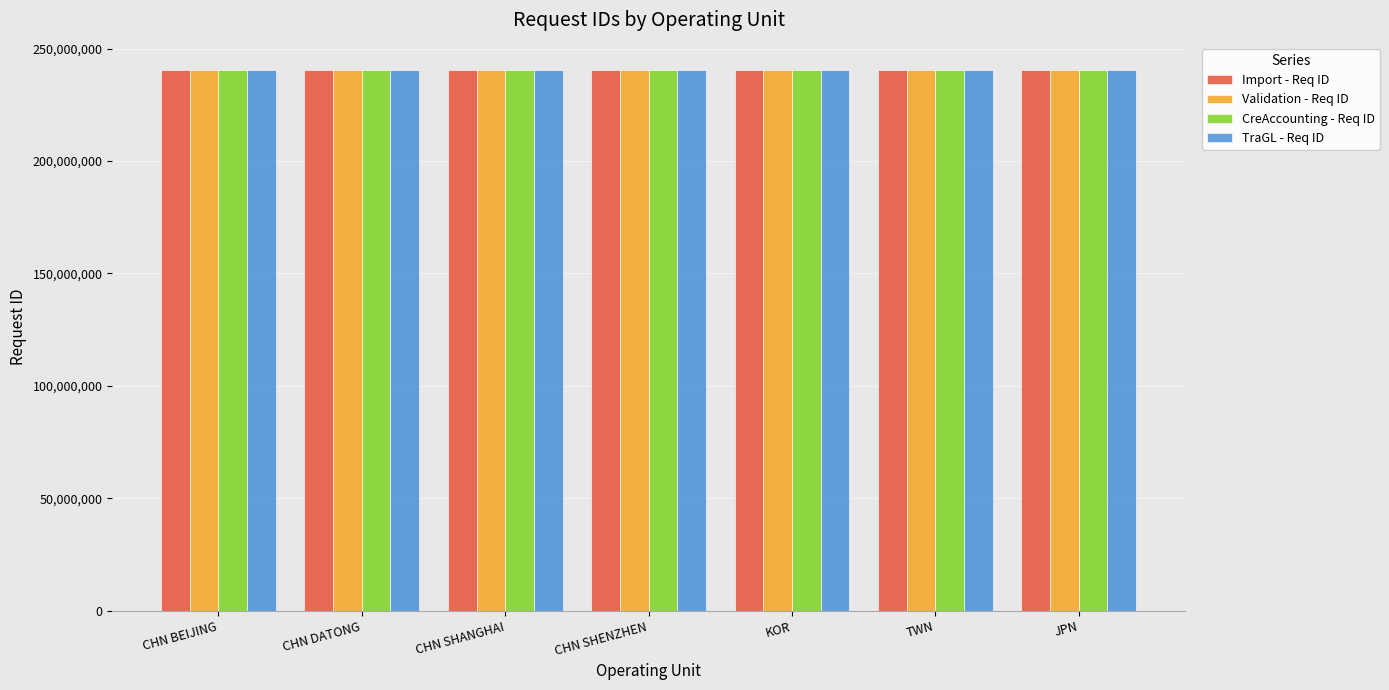

Is it true that Import - Req ID equals 425986491 at CHN SHANGHAI?

False